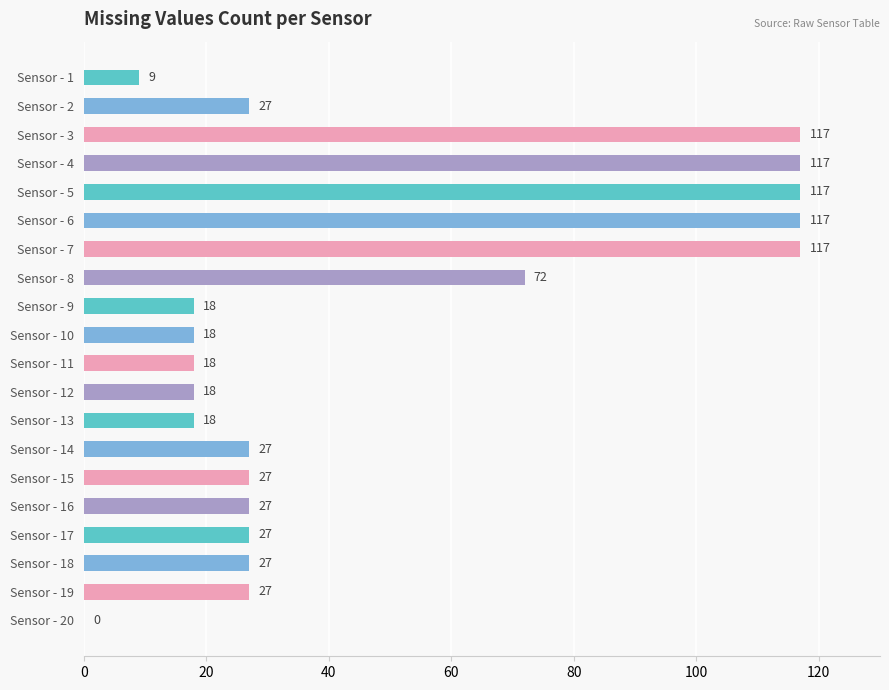

What is the average value?

47